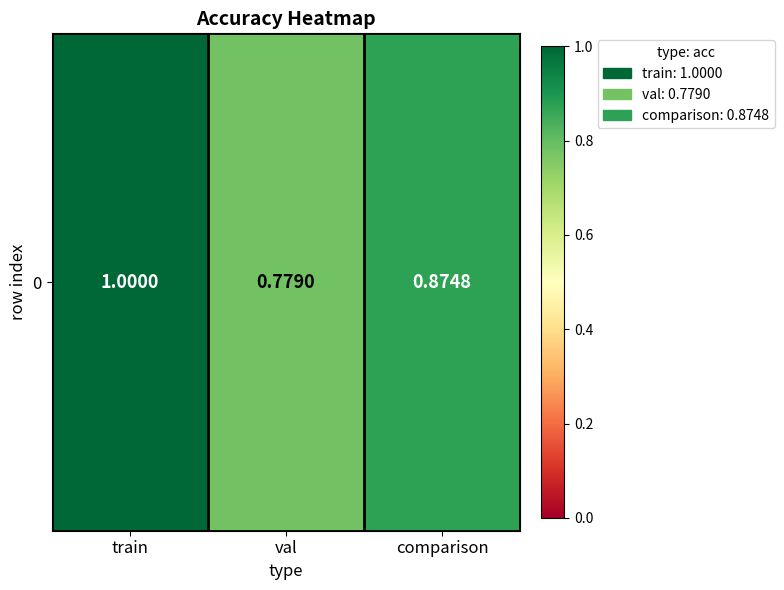

Reading left to right, what are all the values shown in this chart?

train=1.0	val=0.8	comparison=0.9